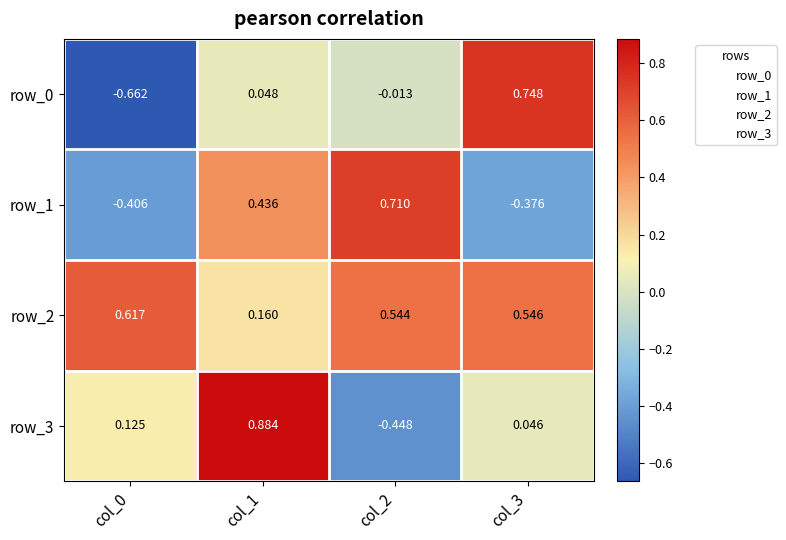

Is the value of row_0 at col_2 greater than the value of row_1 at col_3?

Yes